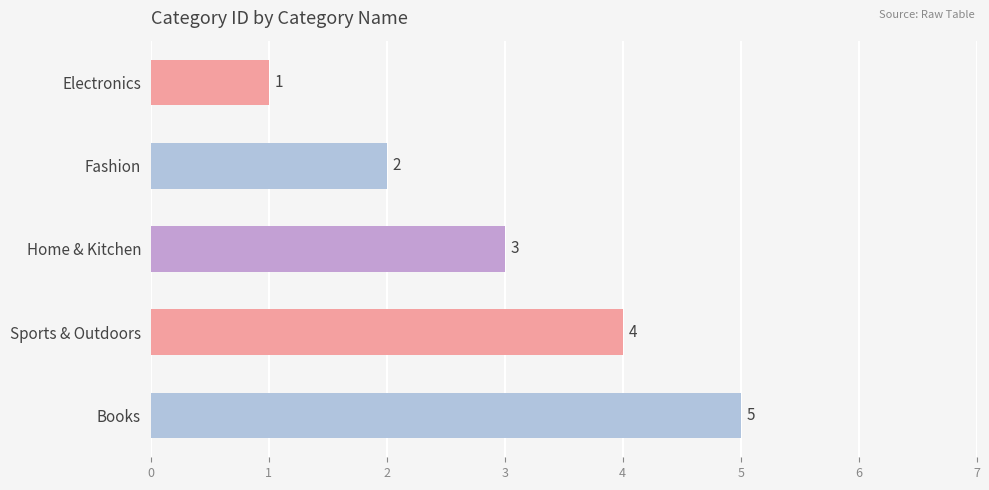

At which label is the value closest to 3?

Home & Kitchen